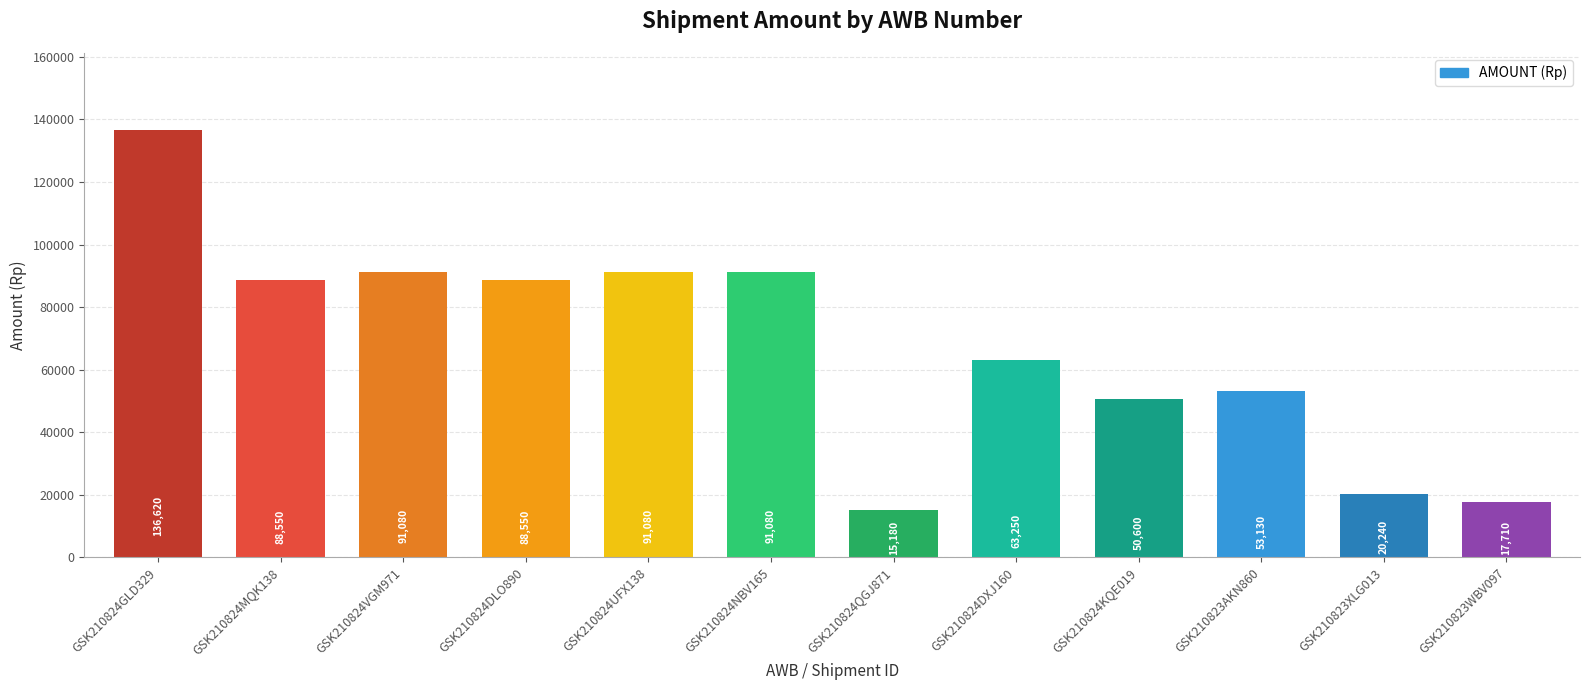

Where does the data first go above 88550?

GSK210824GLD329